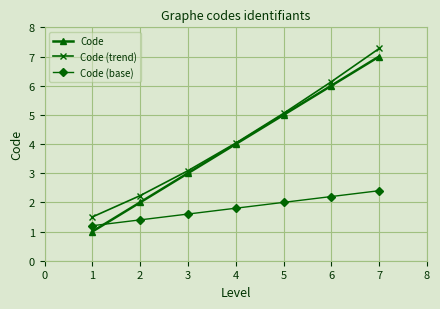

Where is Code nearest to the value 4?

4